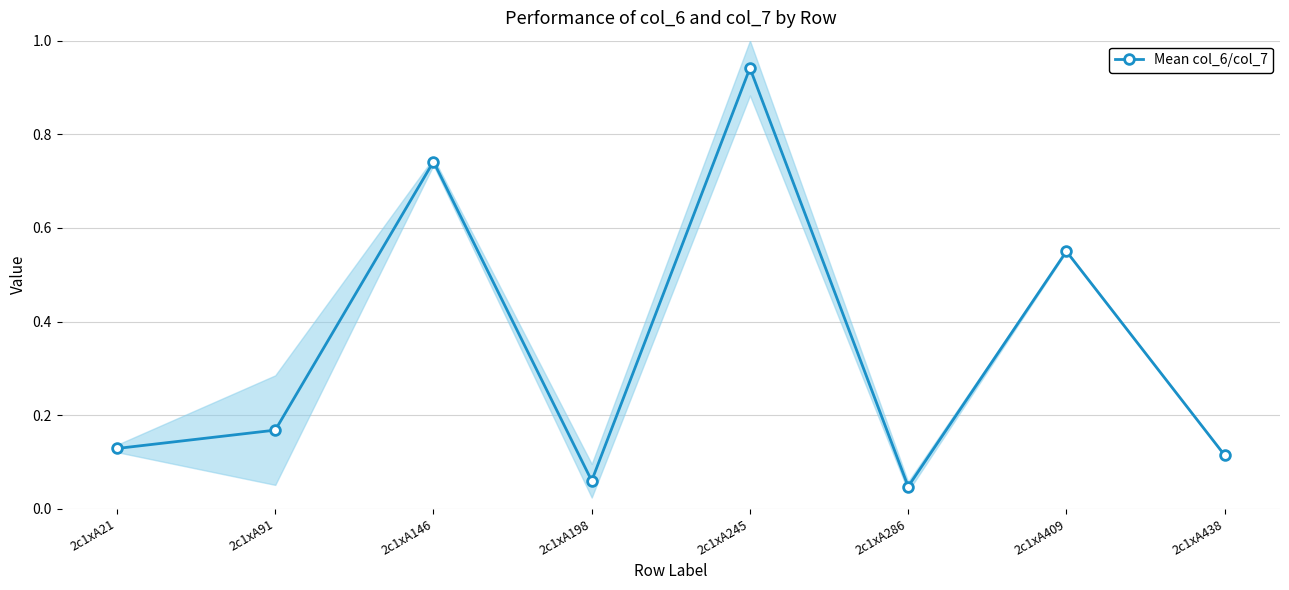

Which label corresponds to the smallest value in the chart?

2c1xA286